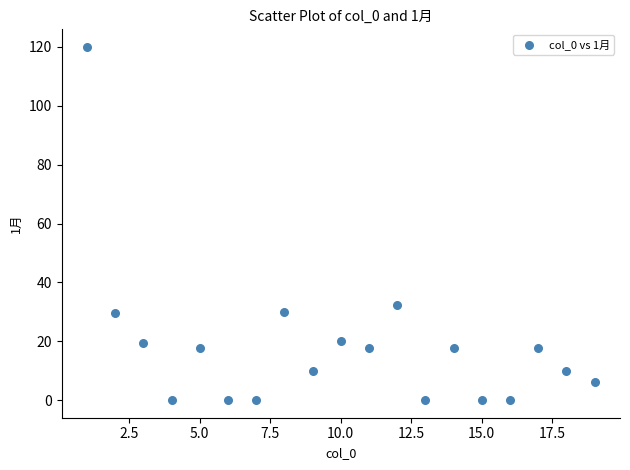

What is the range of Y values (max minus min)?

120.0